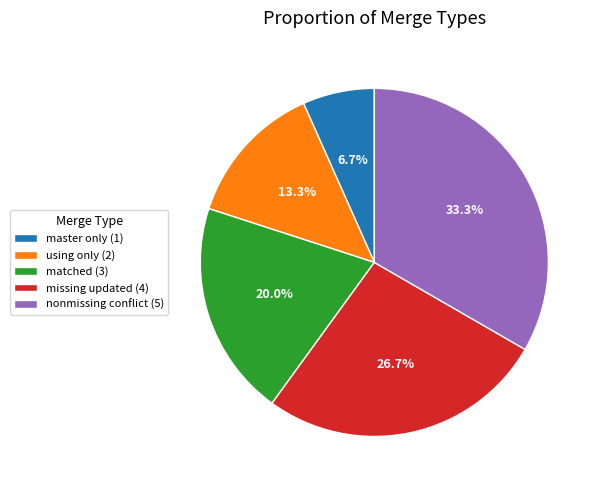

To the nearest percent, what is the combined percentage of master only (1) and using only (2)?

20%